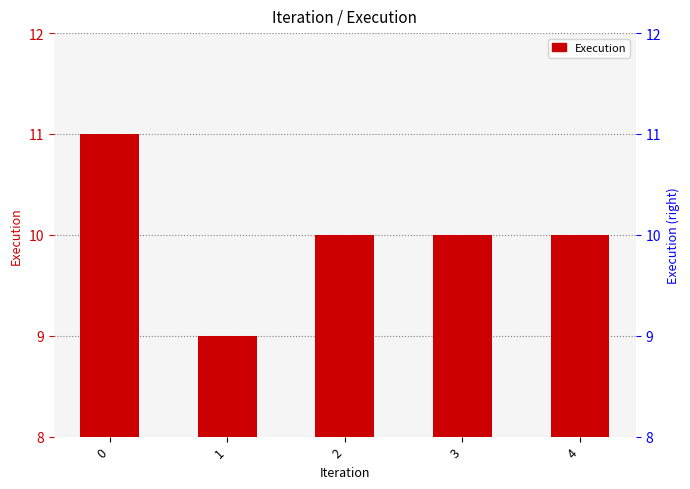

Which category has the lowest value across all series?

1